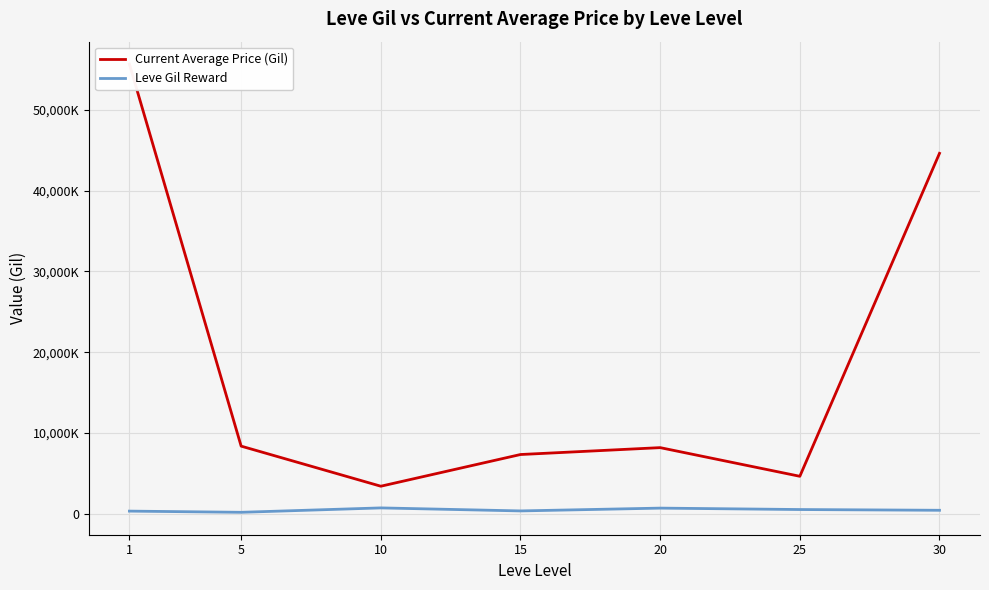

What are all the series names shown in the legend?

Current Average Price (Gil), Leve Gil Reward